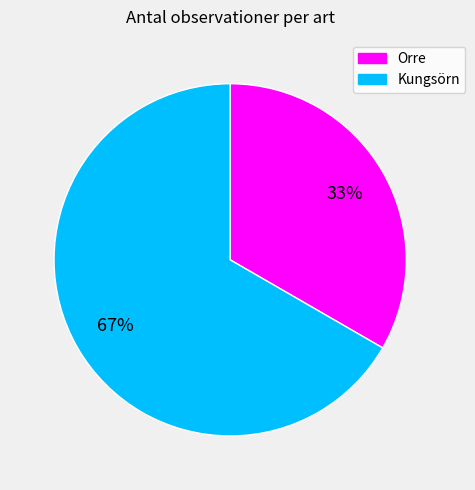

To the nearest percent, what is the average slice percentage?

50%